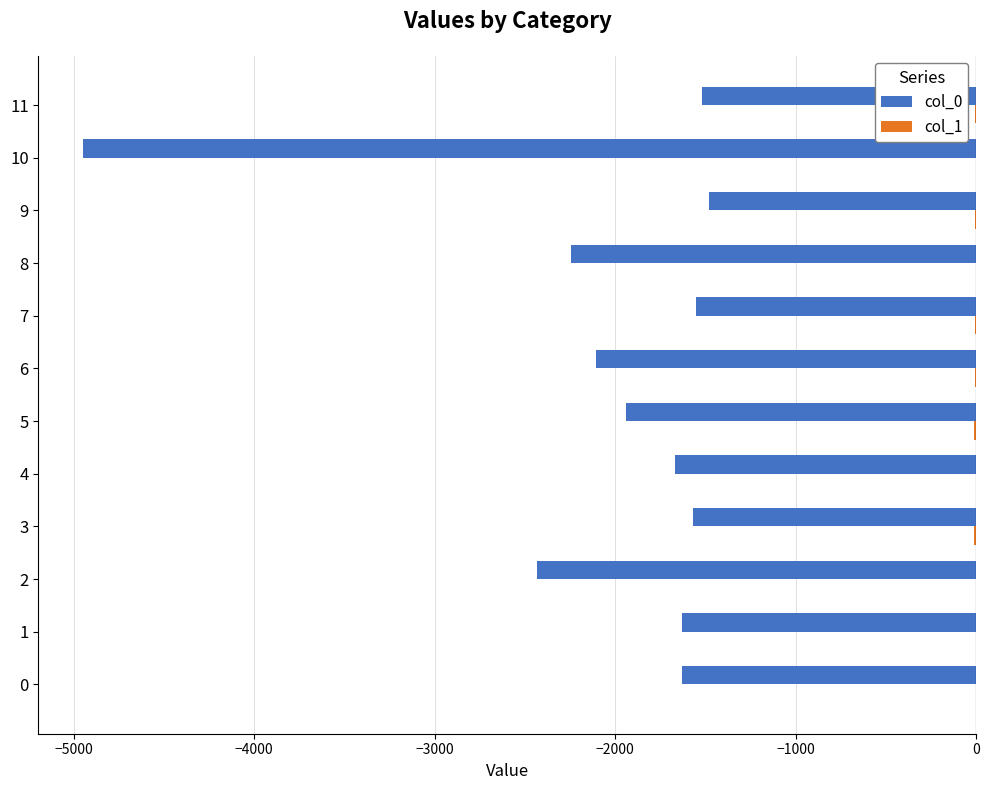

The value of col_0 at 11 is -2263. True or false?

False